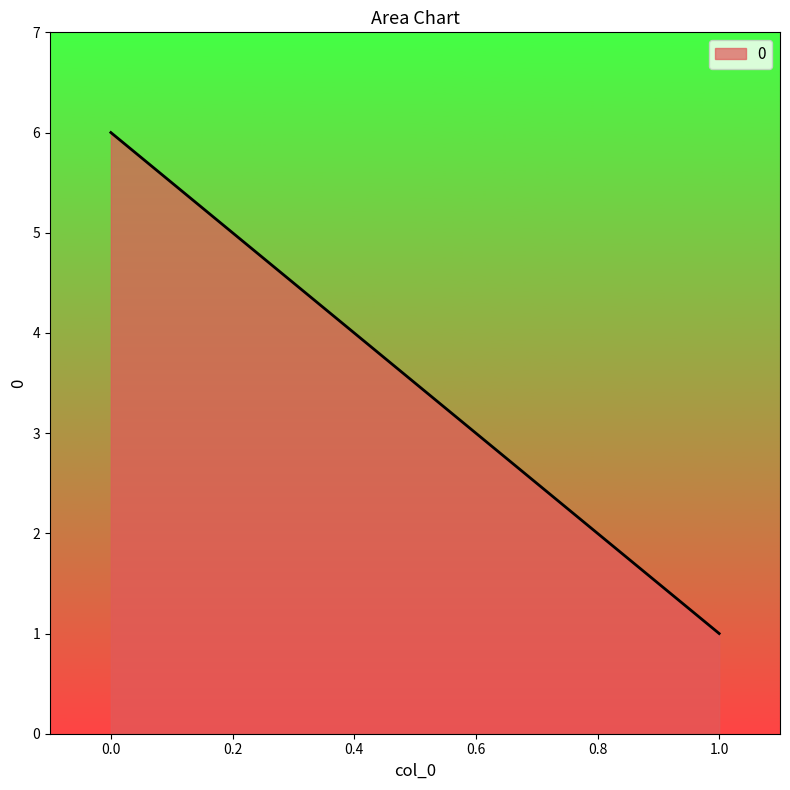

List the labels in order of value, largest first.

0.0, 1.0